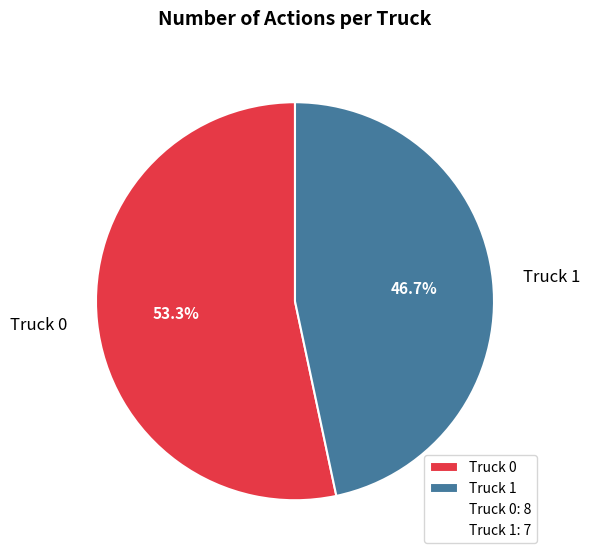

To the nearest percent, what is the difference between the largest and smallest slice percentages?

7%